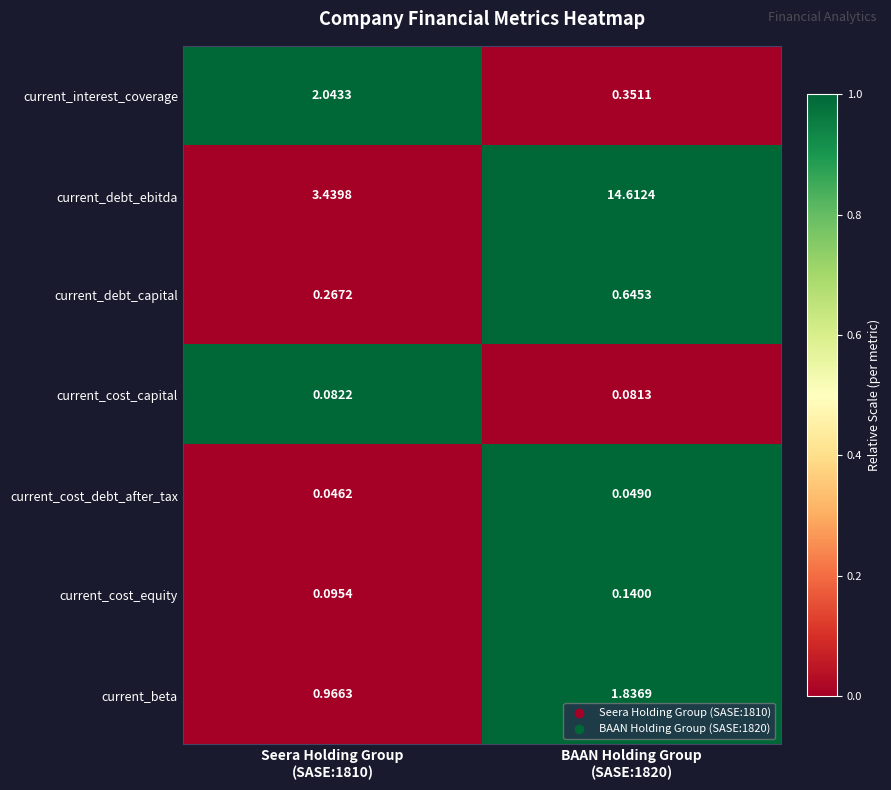

Which series has the largest total across all categories?

current_debt_ebitda